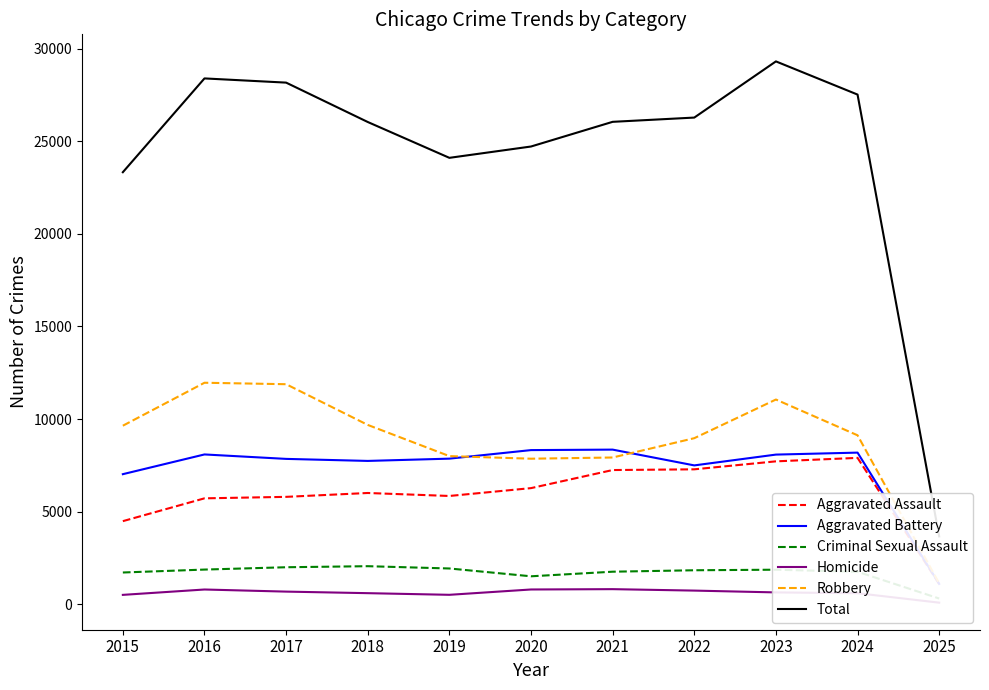

List the series in order of their peak value, highest first.

Total, Robbery, Aggravated Battery, Aggravated Assault, Criminal Sexual Assault, Homicide